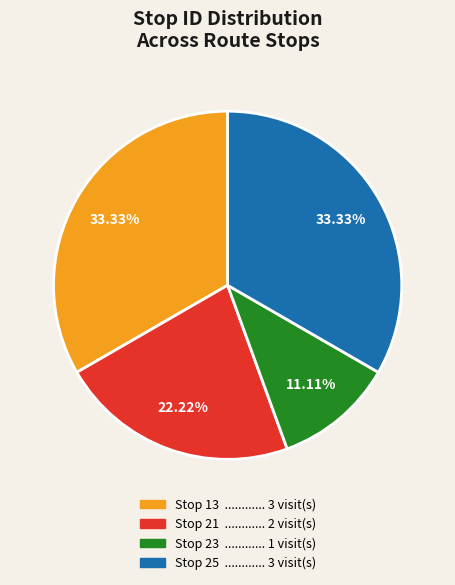

Is there any slice that represents more than half of the pie?

No